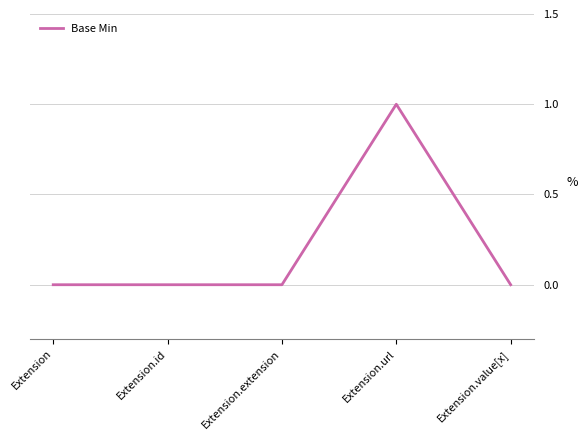

Reading right to left, transcribe all the data shown in this chart.

0	1	0	0	0